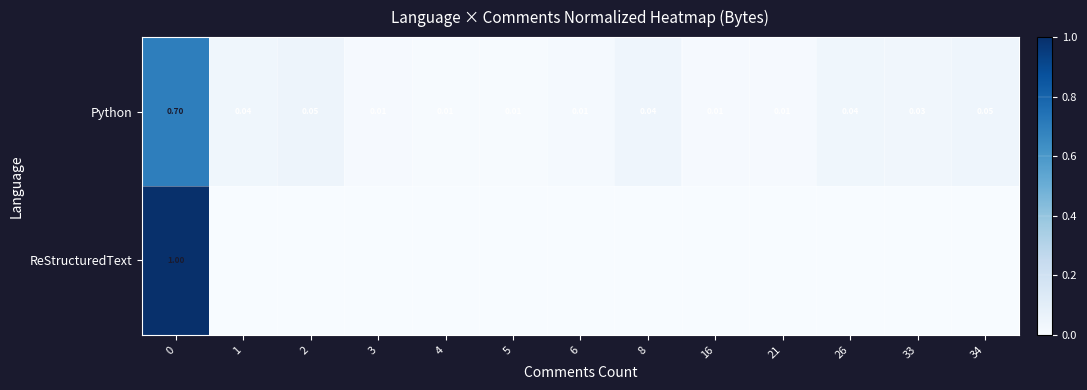

At how many categories does at least one series exceed 0?

13